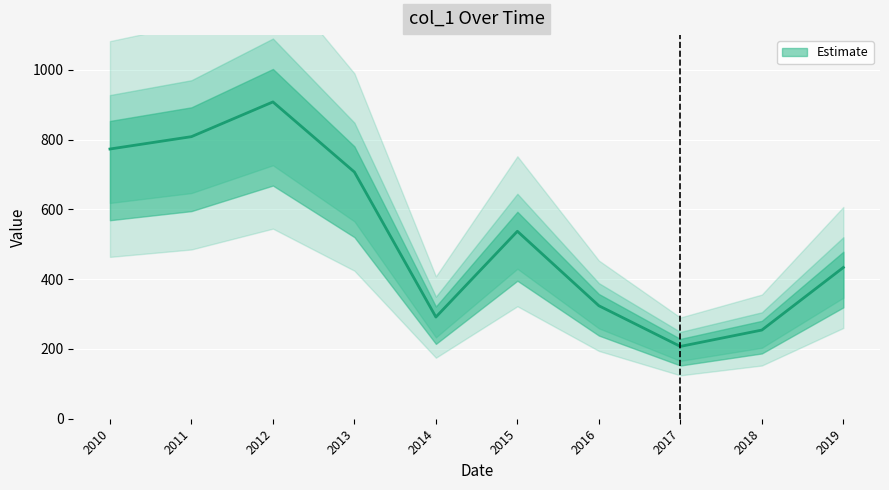

How many lines are shown in the chart?

1